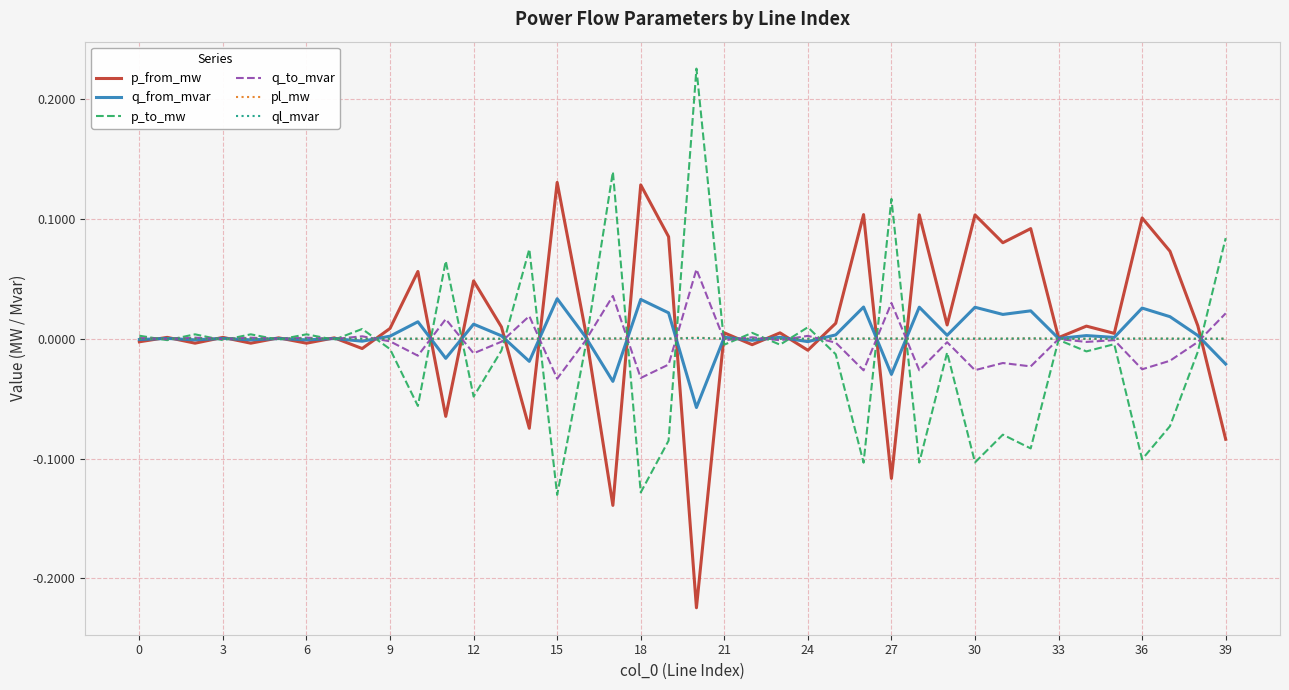

At which label does pl_mw reach its peak?

20